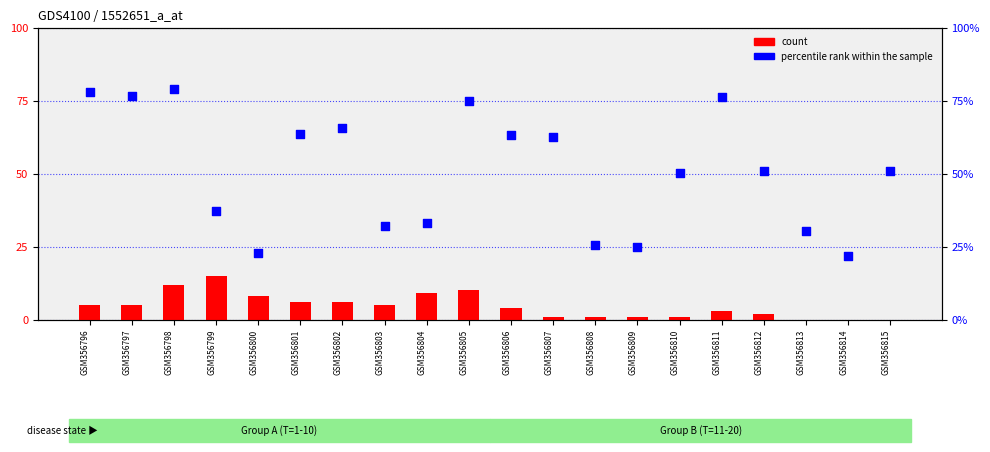

At how many categories does at least one series exceed 28?

16